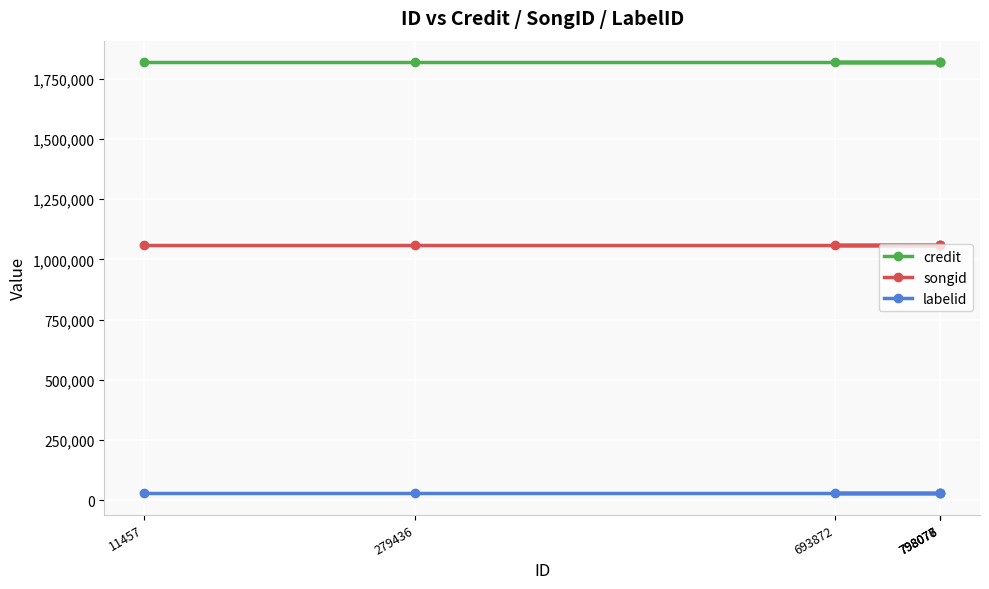

How many lines are shown in the chart?

3